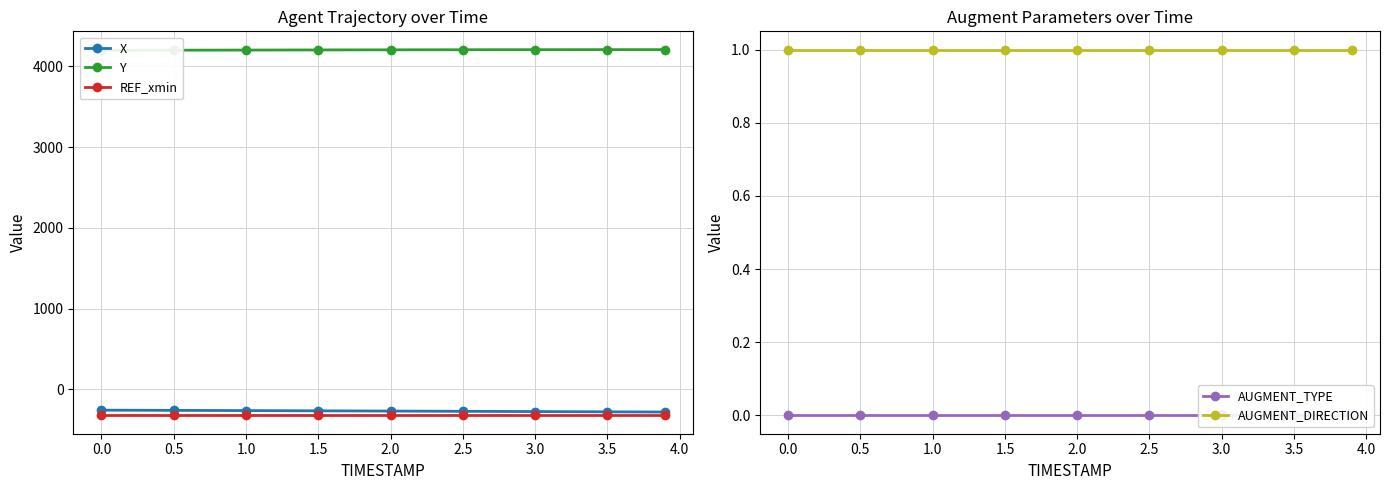

Does the chart display data point markers on the line(s)?

Yes